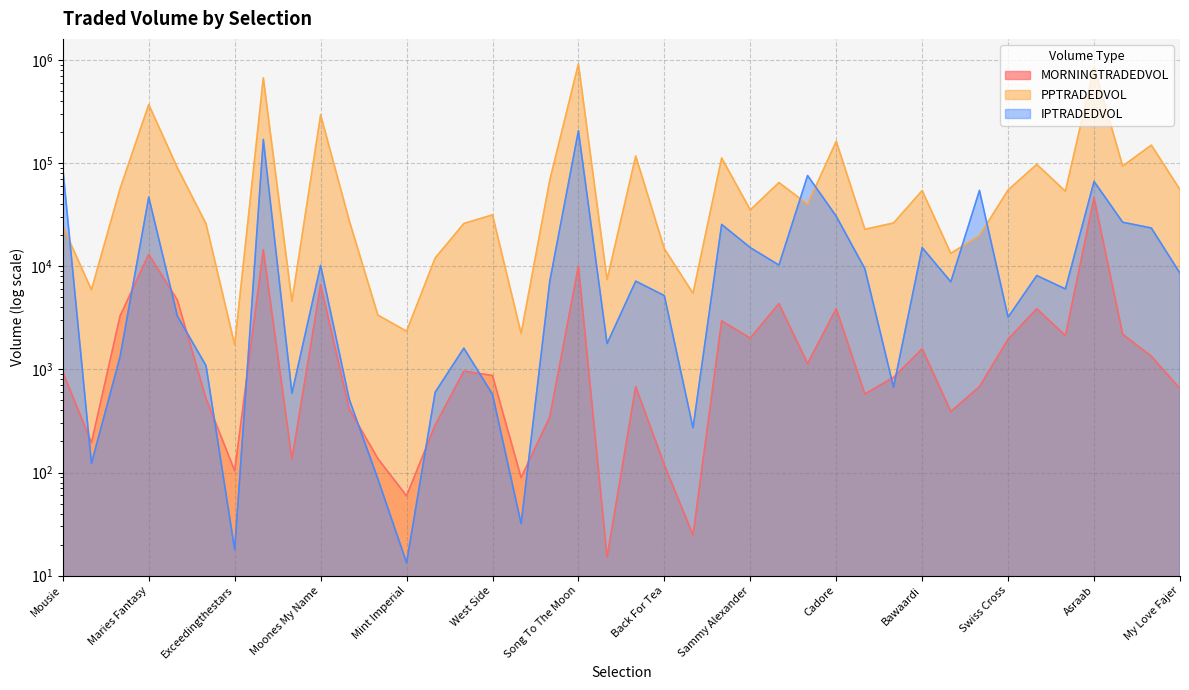

What is the label of the 20th point from the left?

Penderyn